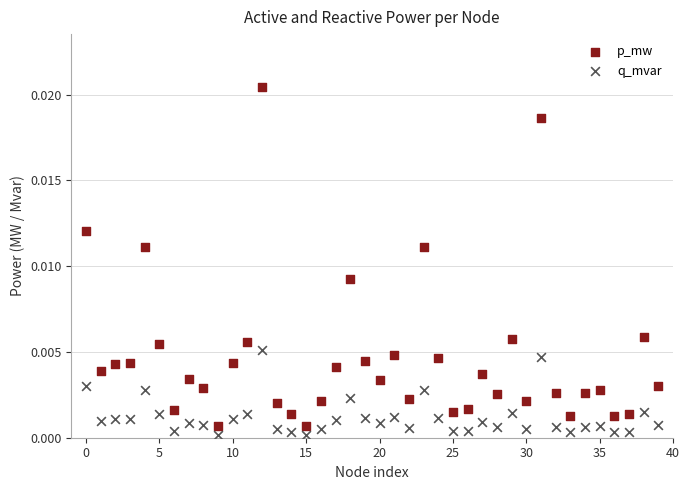

Which series reaches the maximum Y coordinate?

p_mw